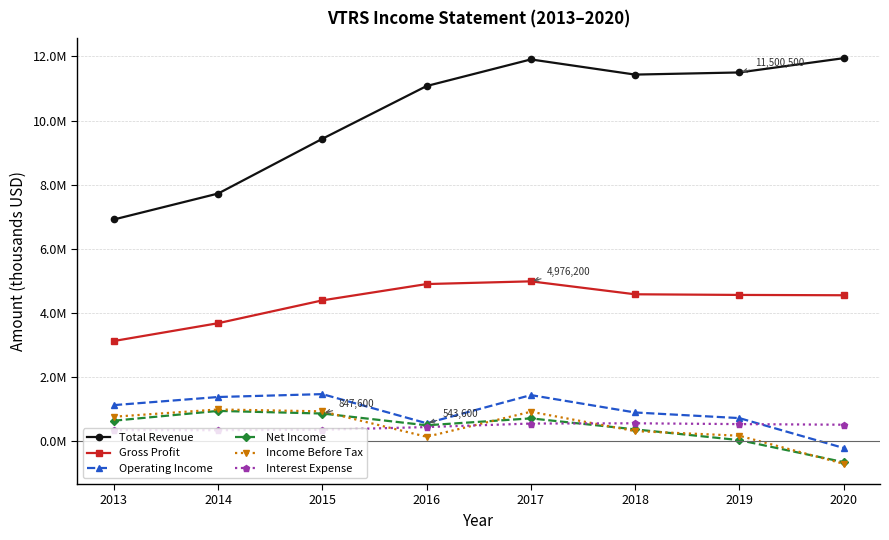

Is this an area chart (filled region under the line)?

No